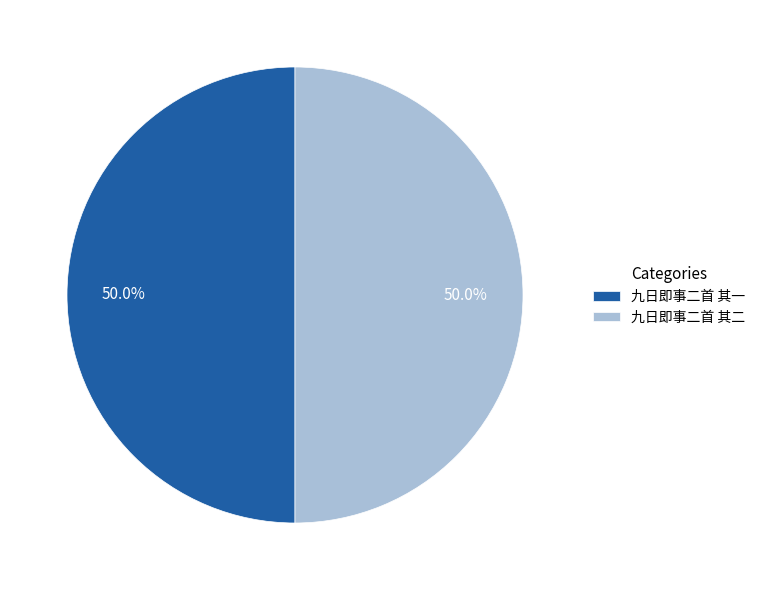

What is the total percentage of 九日即事二首 其一 and 九日即事二首 其二?

100.0%